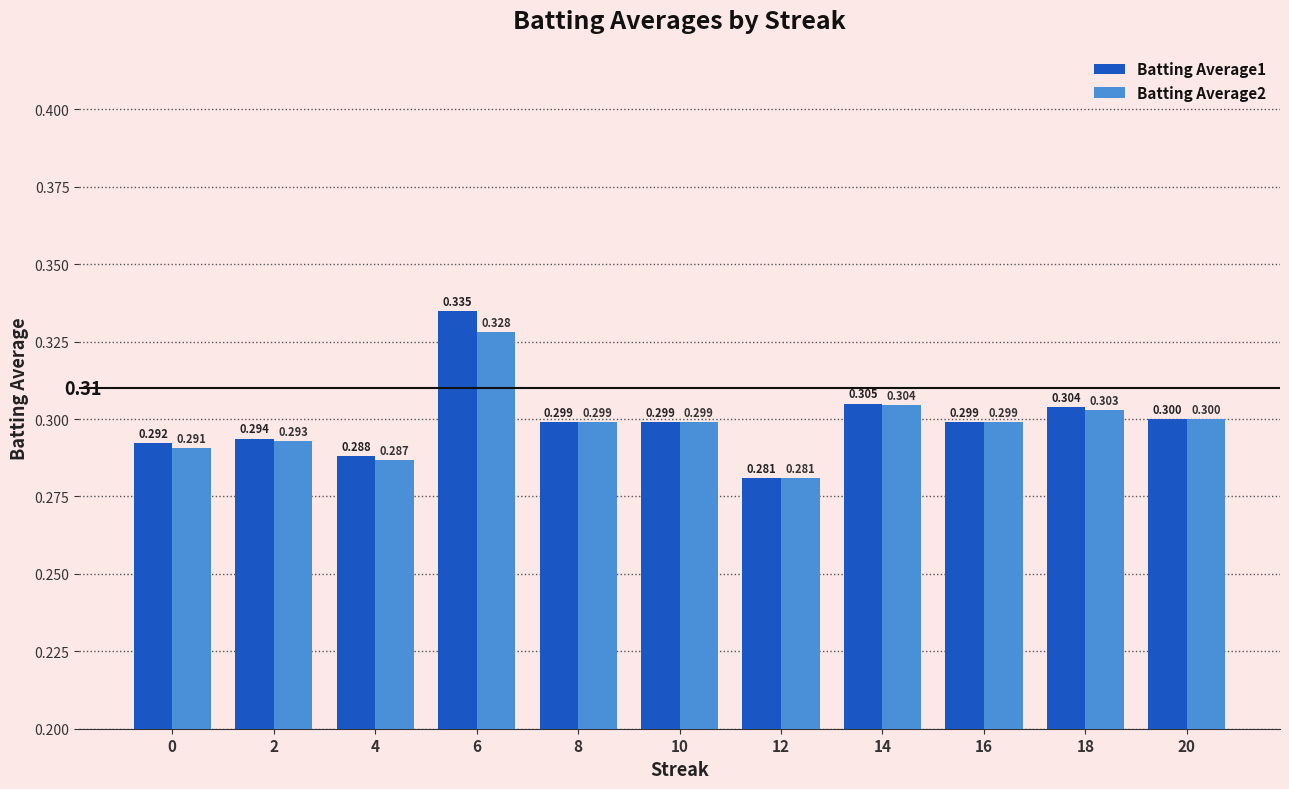

What is the approximate value of Batting Average1 at 6?

0.3